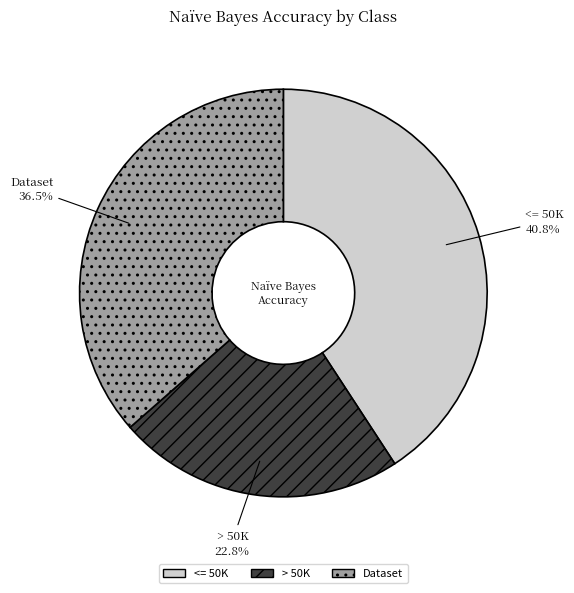

Is there any slice that represents more than half of the pie?

No